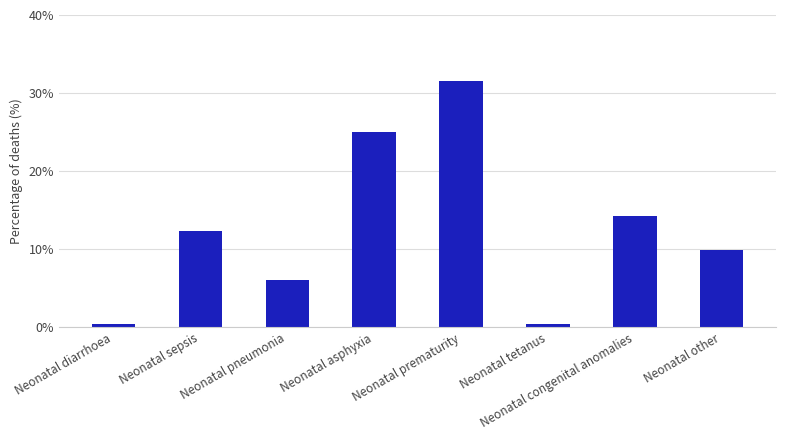

What is the difference between the second highest and second lowest values?

0.2